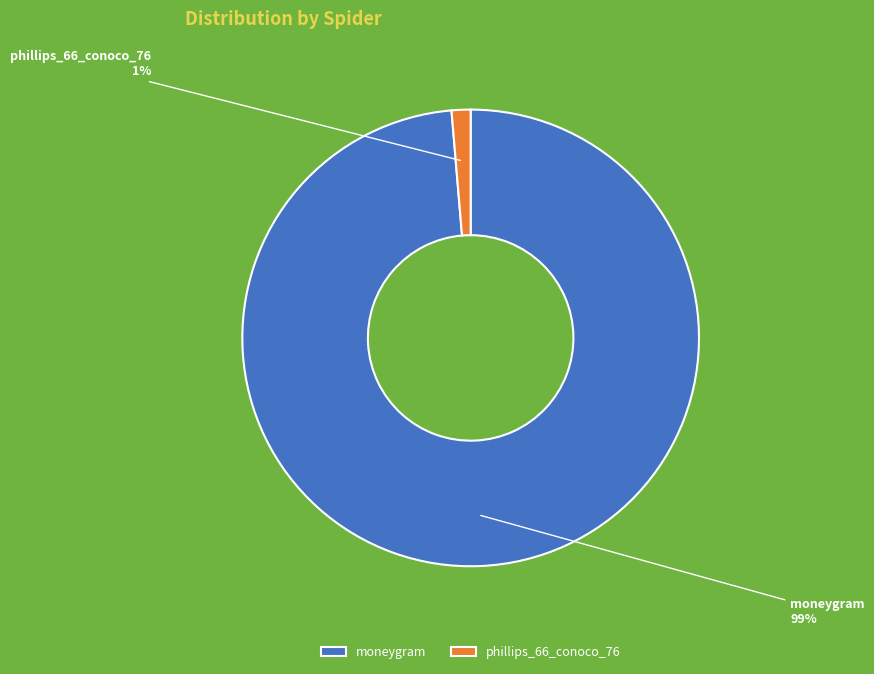

Between moneygram and phillips_66_conoco_76, which is larger?

moneygram